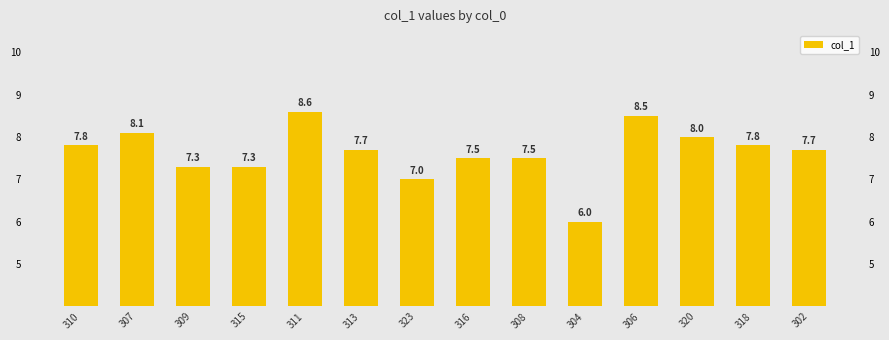

Are the bars grouped side by side (vs. stacked)?

No